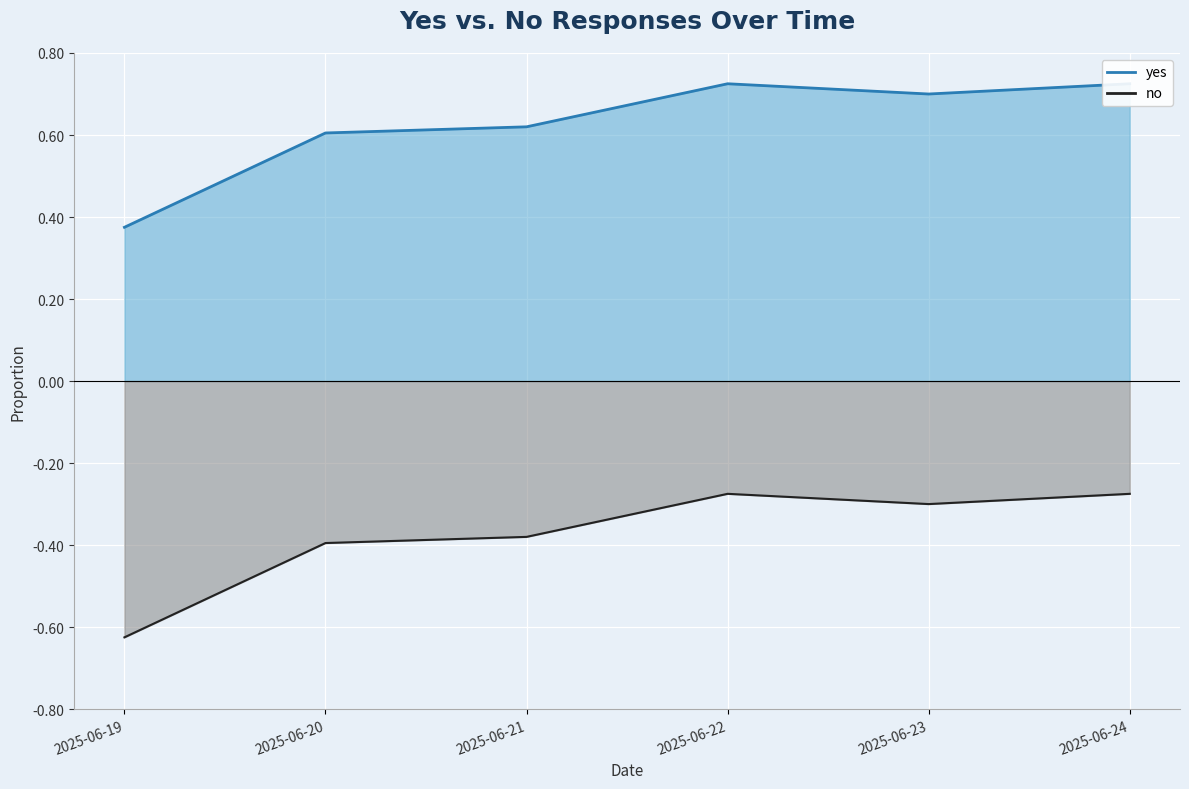

Which has a higher value, 2025-06-22 or 2025-06-19?

2025-06-22